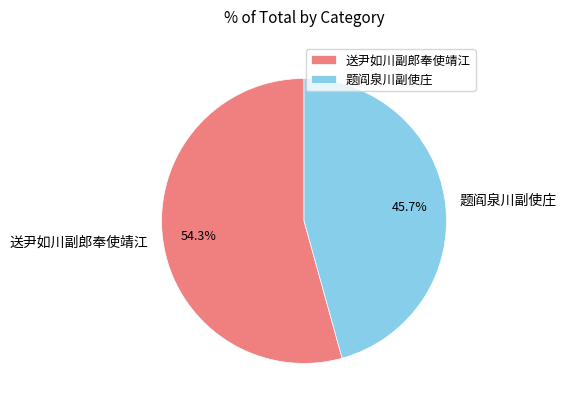

What percentage is the 送尹如川副郎奉使靖江 slice, to the nearest percent?

54%